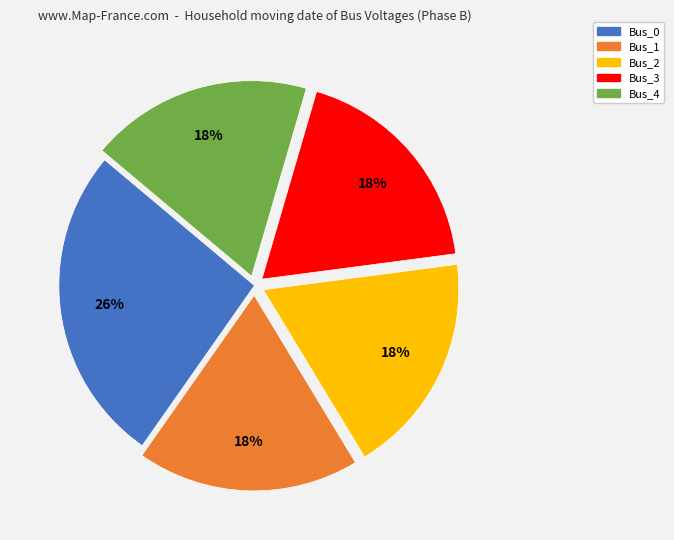

Is there a majority slice in this chart?

No